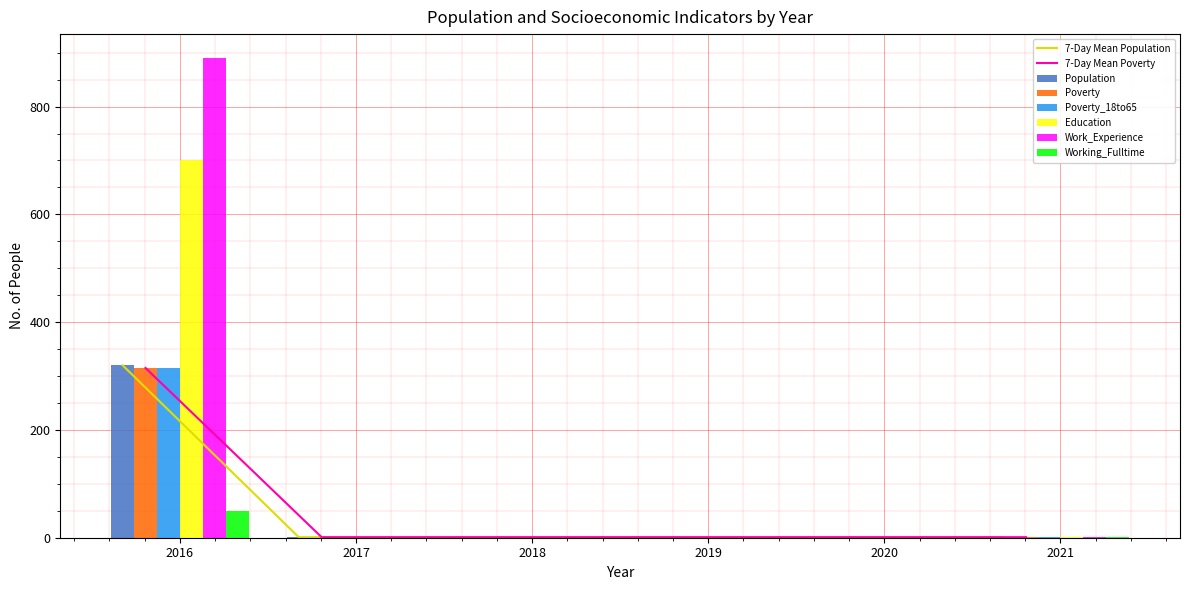

What is the value of the Education bar at the 2nd from the left?

1